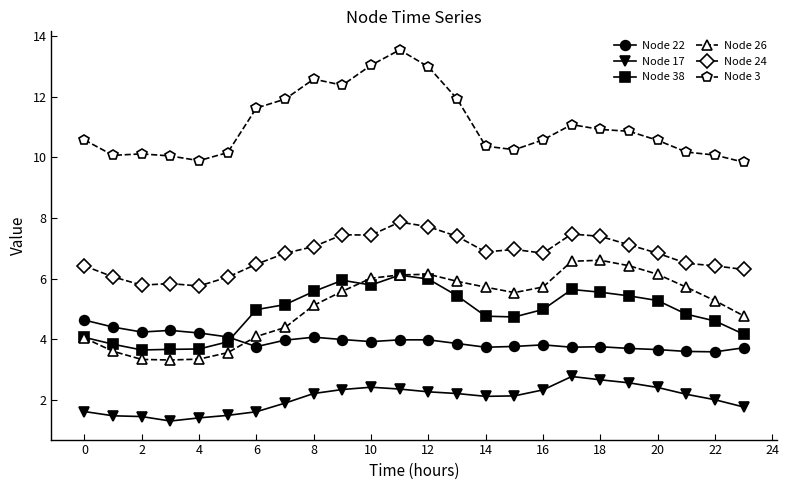

True or false: Node 24 and Node 22 cross at least once.

False